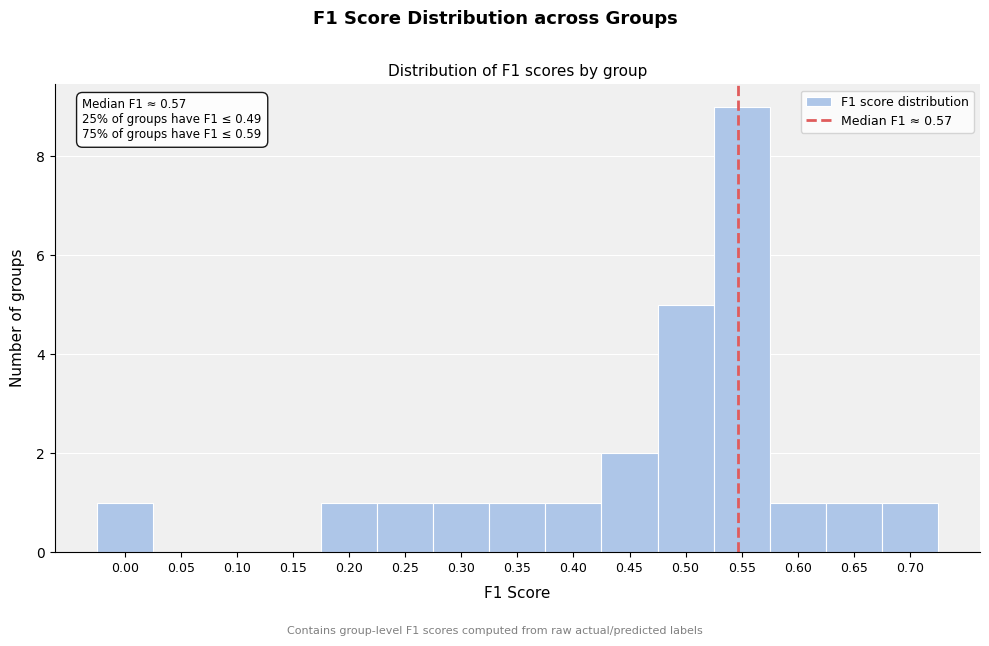

Reading left to right, transcribe all the data shown in this chart.

0.00=1	0.05=0	0.10=0	0.15=0	0.20=1	0.25=1	0.30=1	0.35=1	0.40=1	0.45=2	0.50=5	0.55=9	0.60=1	0.65=1	0.70=1